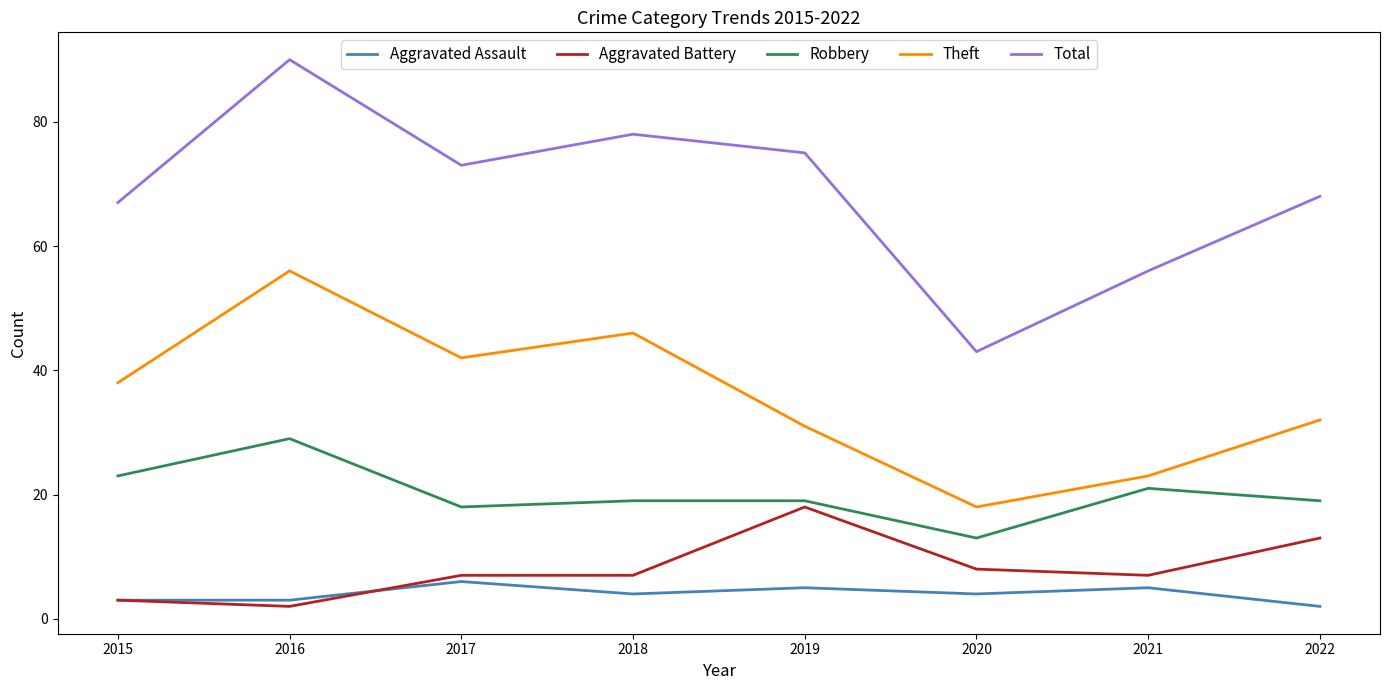

Reading left to right, what are all the values shown in this chart?

Aggravated Assault: 3	3	6	4	5	4	5	2
Aggravated Battery: 3	2	7	7	18	8	7	13
Robbery: 23	29	18	19	19	13	21	19
Theft: 38	56	42	46	31	18	23	32
Total: 67	90	73	78	75	43	56	68